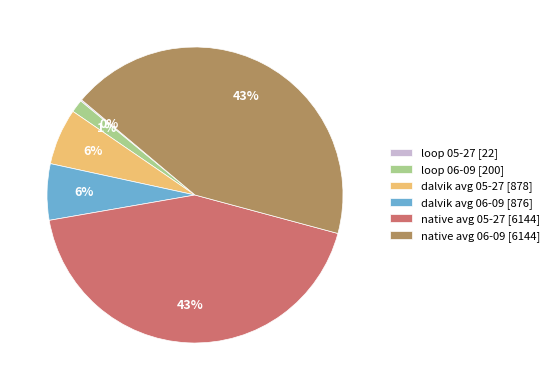

Is the sum of native avg 06-09 [6144] and dalvik avg 06-09 [876] greater than half?

No